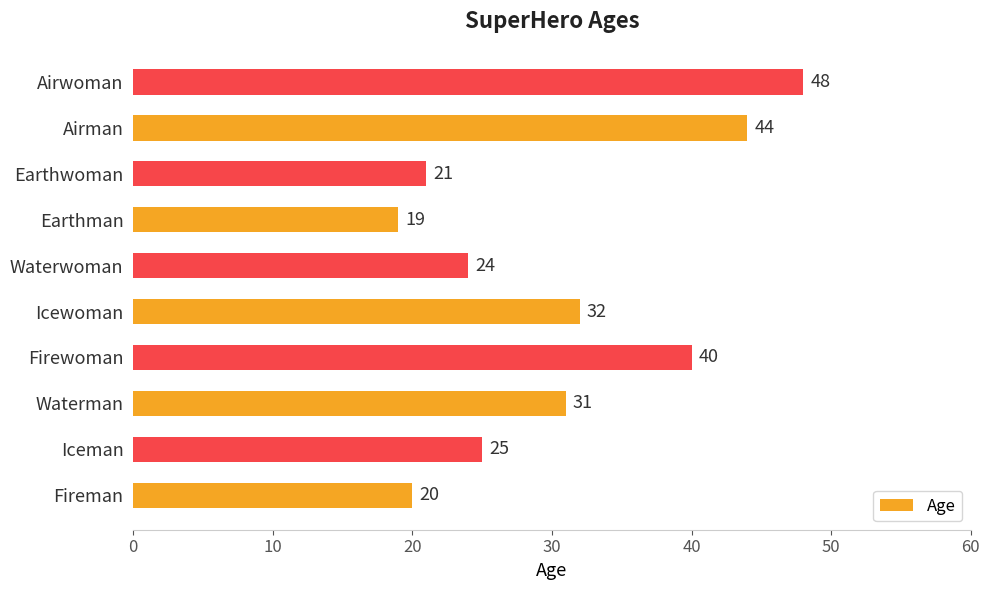

The value at Earthwoman is 6. True or false?

False